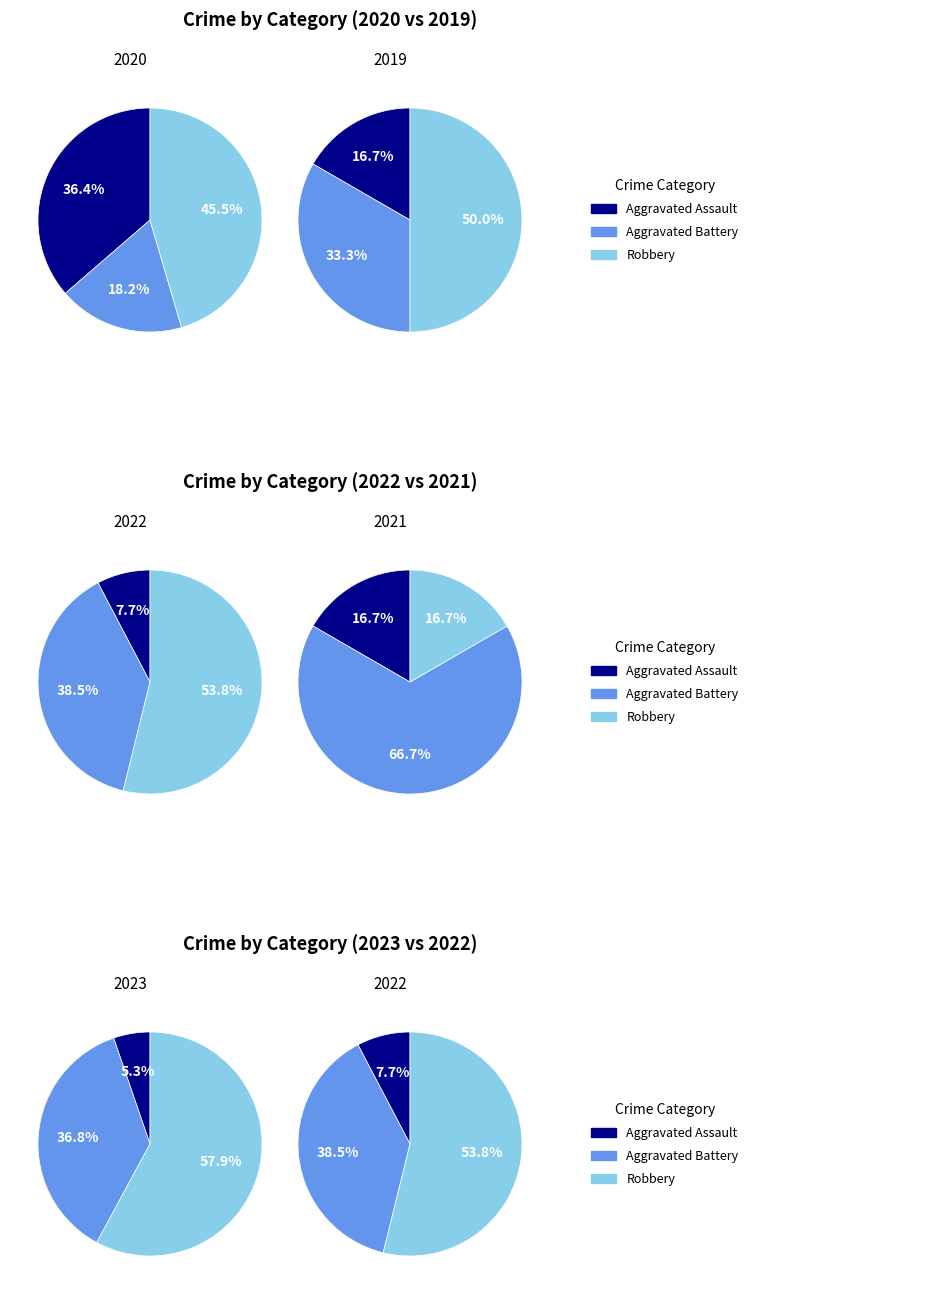

True or false: 6 accounts for 8% of the total.

False